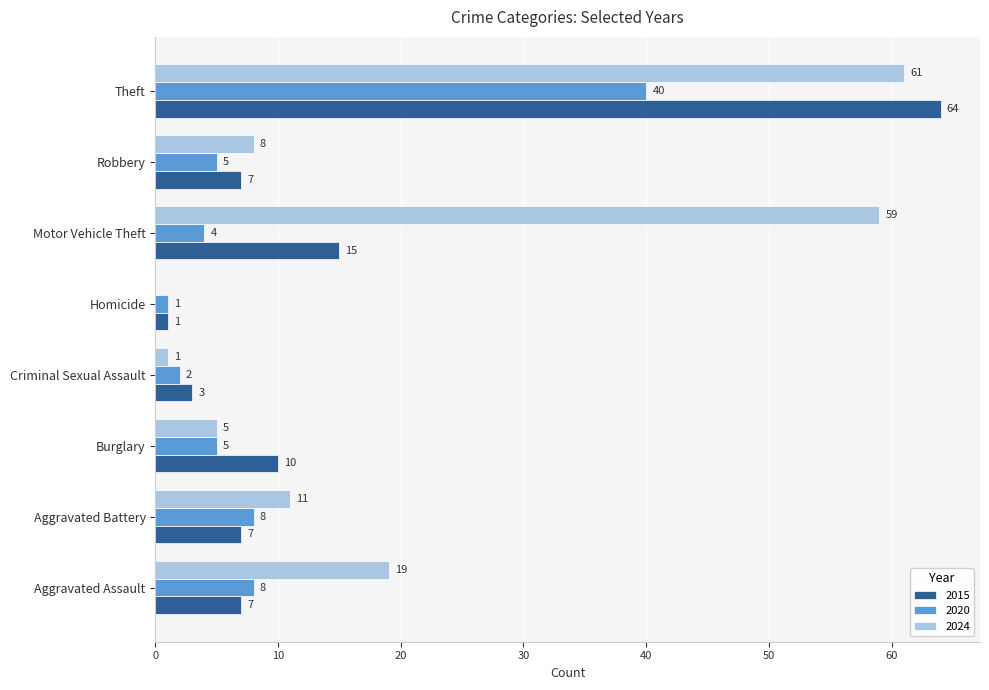

What value does the 2015 series have at Theft, to the nearest 10?

60